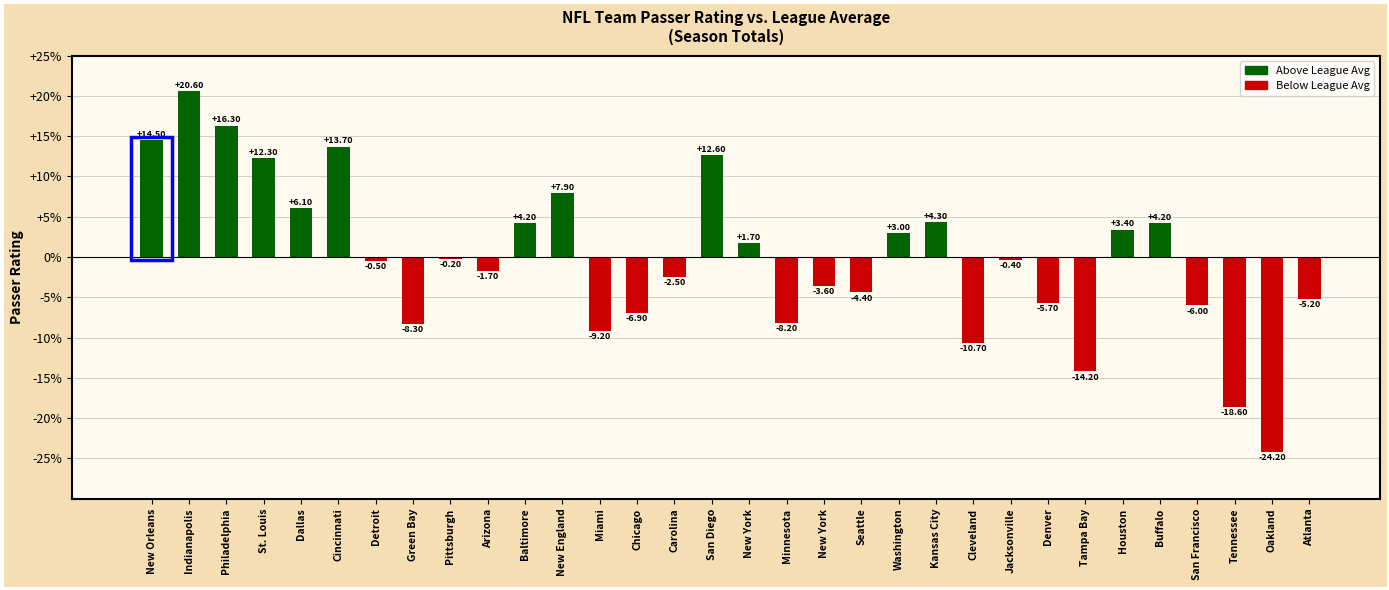

Are the bars horizontal?

No